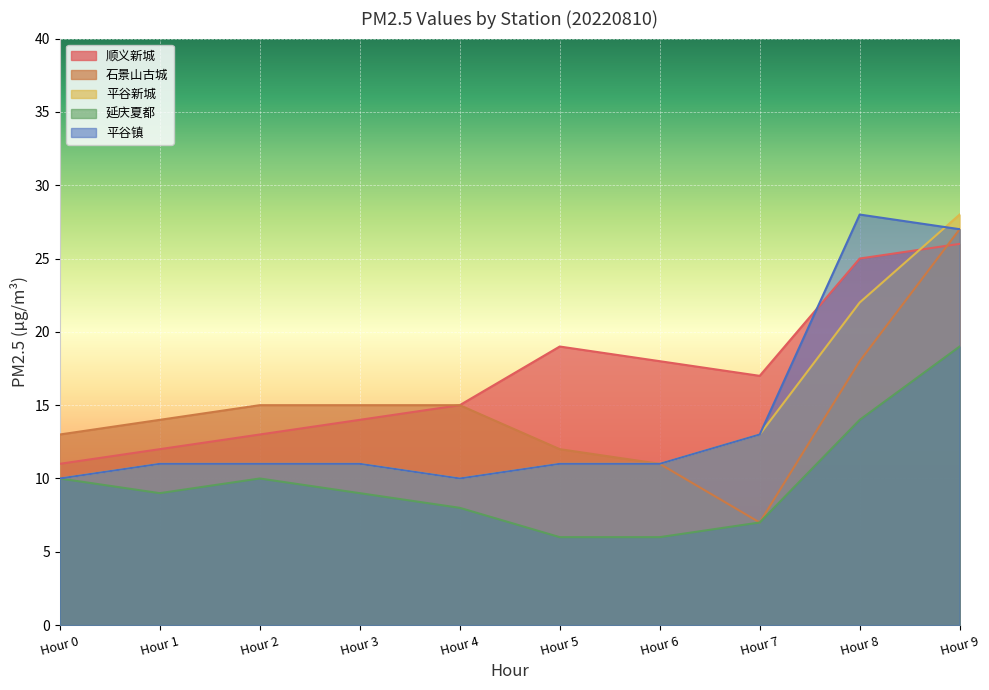

What is the sum of the 平谷镇 values at Hour 8 and Hour 2?

39